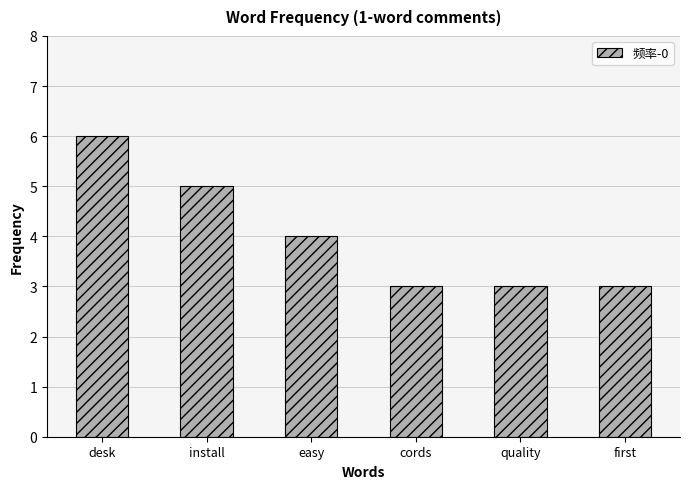

What is the minimum value shown in the chart?

3